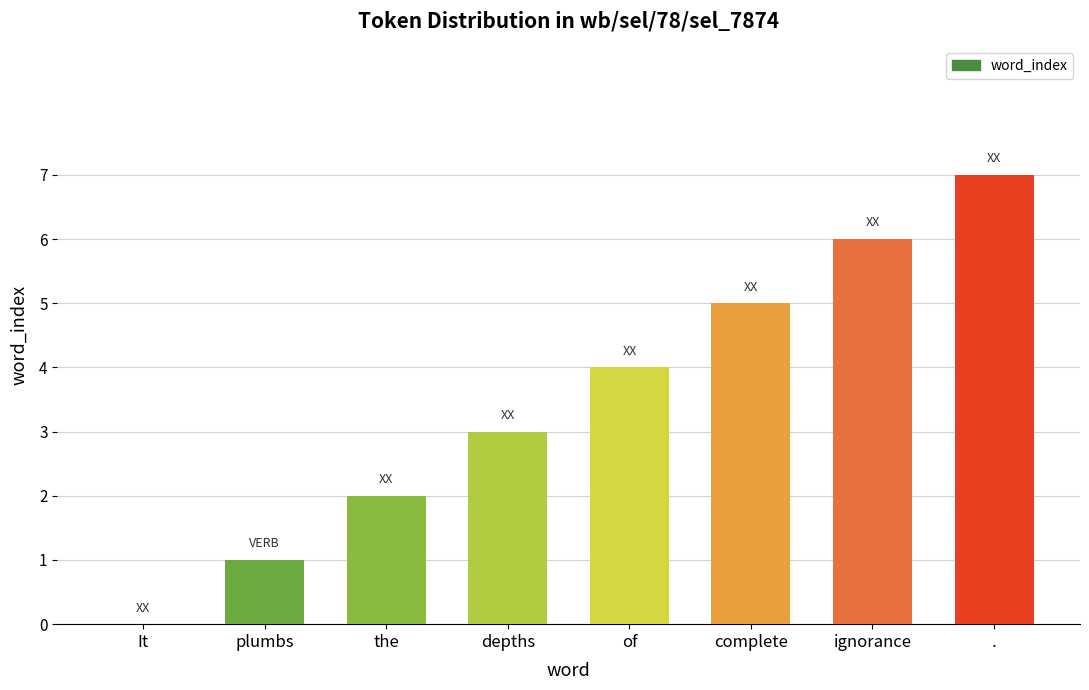

Between It and complete, which is larger?

complete